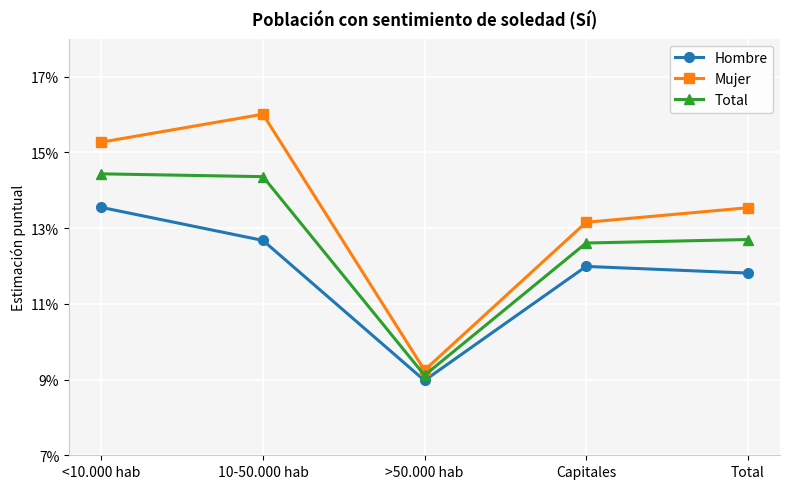

What is the sum of the Total values at 10-50.000 hab and <10.000 hab?

0.3